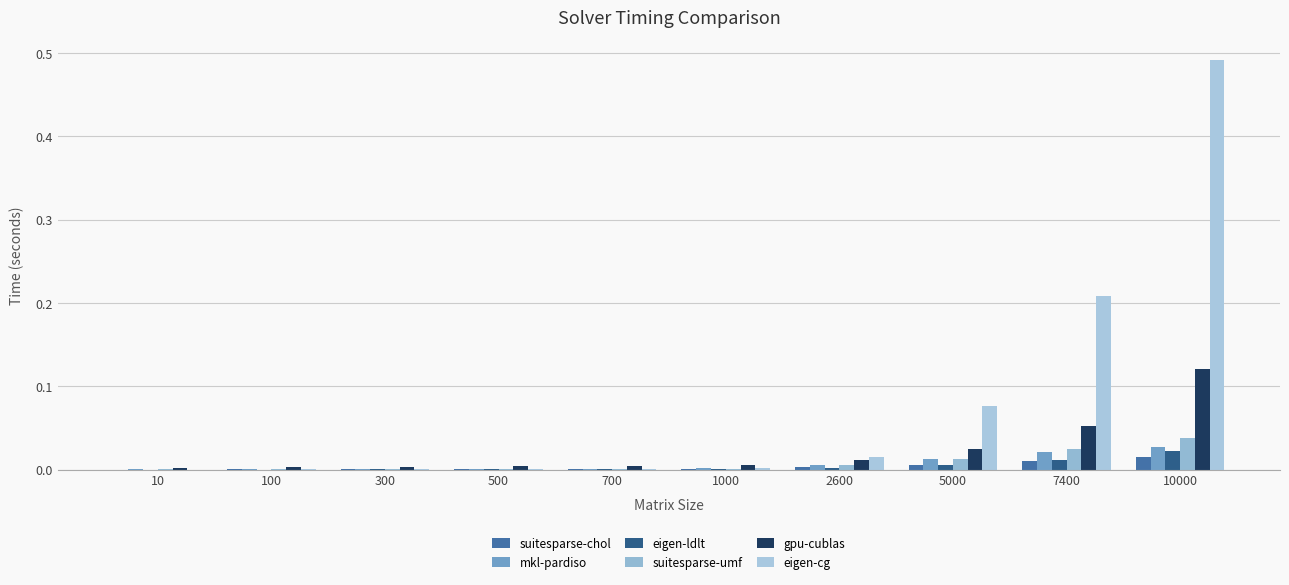

Which has a higher value, 10000 or 2600?

10000